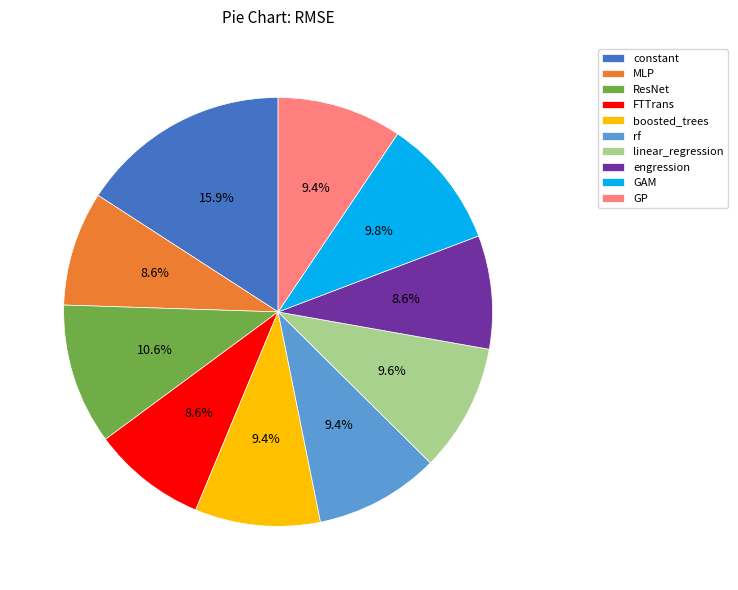

What percentage is the ResNet slice, to the nearest percent?

11%